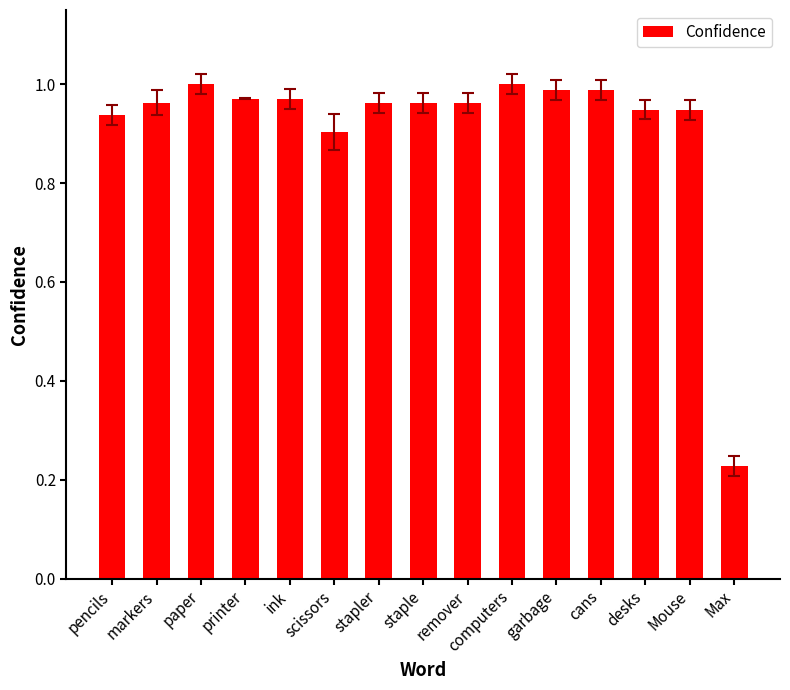

Which label corresponds to the smallest value in the chart?

Max